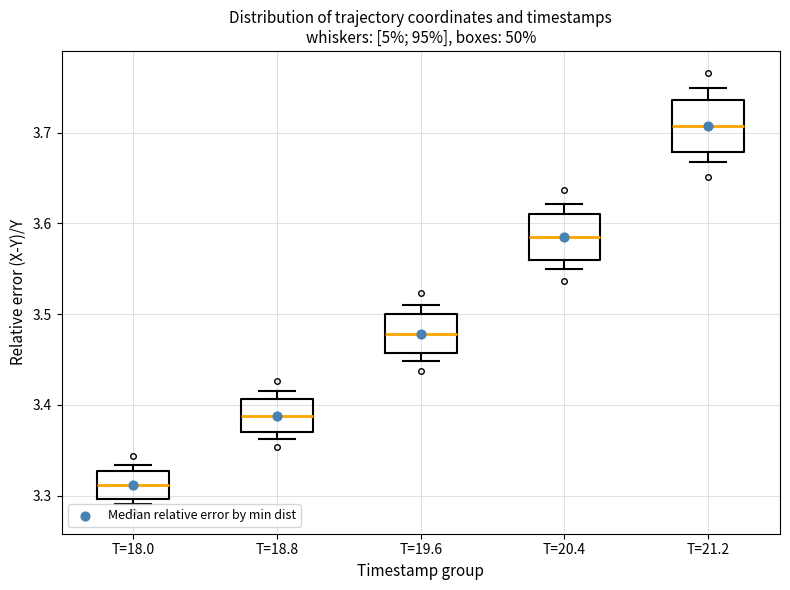

Reading left to right, read every box against the y-axis: the position of its median line, the range the box covers, and the ends of its whiskers. The values are not printed on the chart, so give them approximately, as read against the axis.

T=18.0: median 3.31, box 3.30 to 3.33, whiskers 3.29 to 3.33 (just above the box's upper edge)
T=18.8: median 3.39, box 3.37 to 3.41, whiskers 3.36 to 3.41 (just above the box's upper edge)
T=19.6: median 3.48, box 3.46 to 3.50, whiskers 3.45 to 3.51
T=20.4: median 3.58, box 3.56 to 3.61, whiskers 3.55 to 3.62
T=21.2: median 3.71, box 3.68 to 3.74, whiskers 3.67 to 3.75